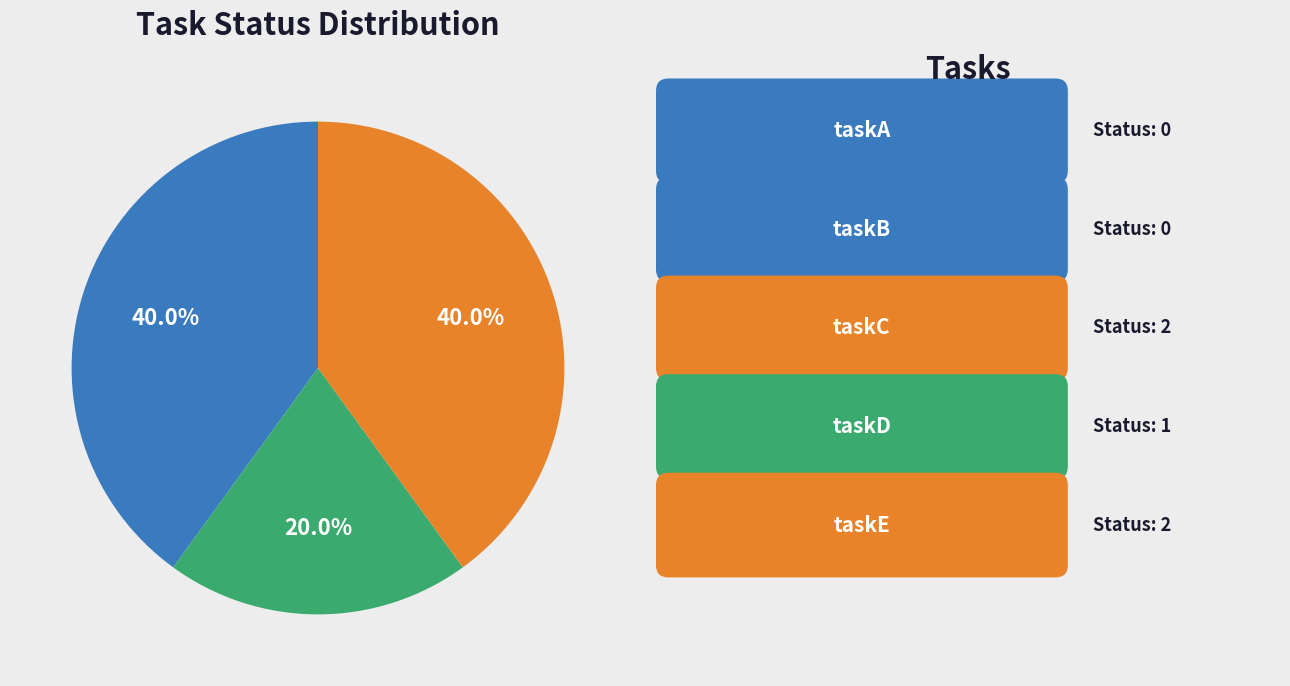

Is there a majority slice in this chart?

No